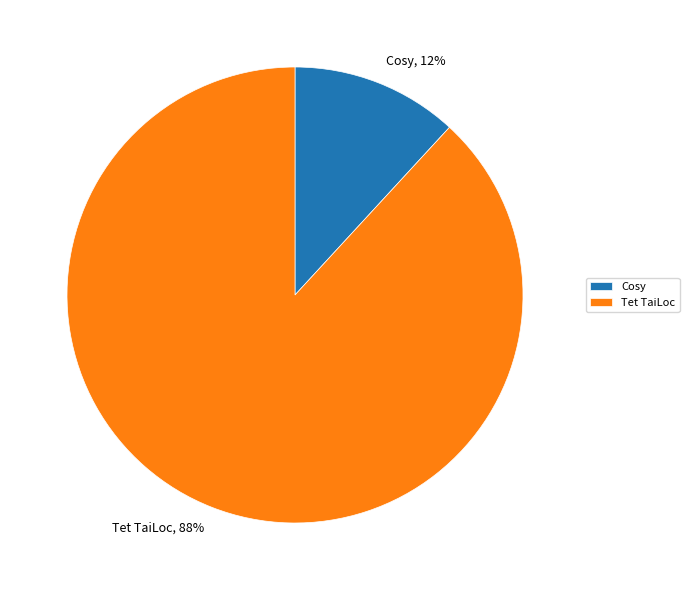

To the nearest percent, what percentage of the pie is Tet TaiLoc?

88%